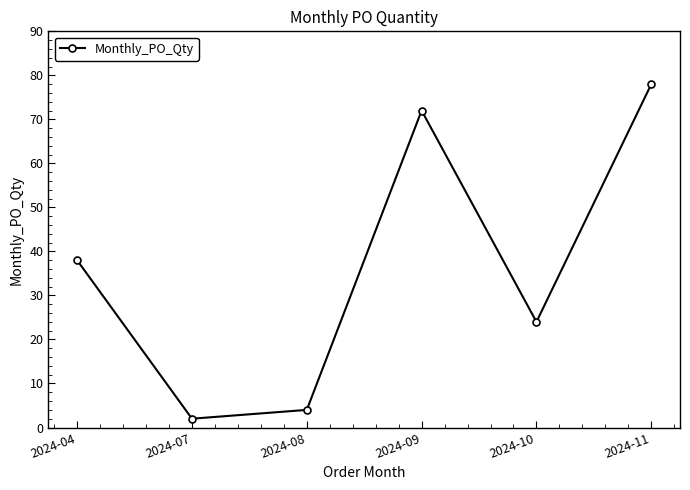

Between 2024-04 and 2024-10, which is larger?

2024-04